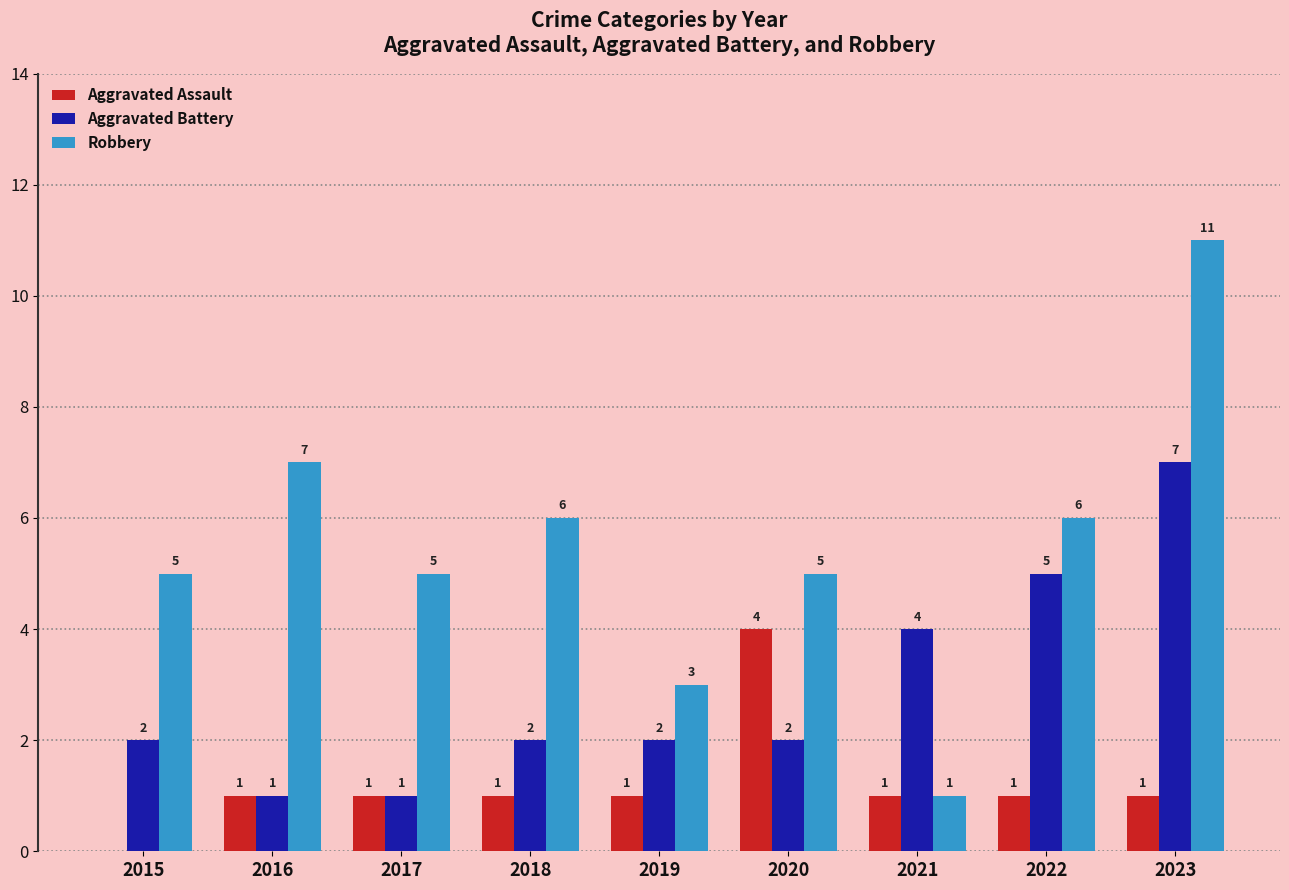

What is the maximum value shown in the chart?

11